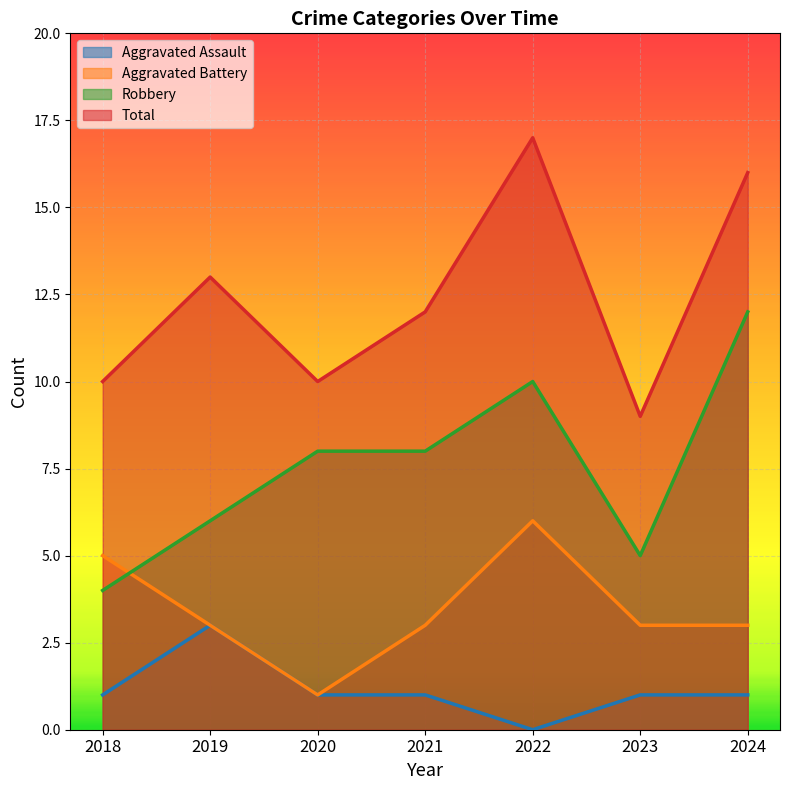

How many Aggravated Assault values are between 1 and 2?

5